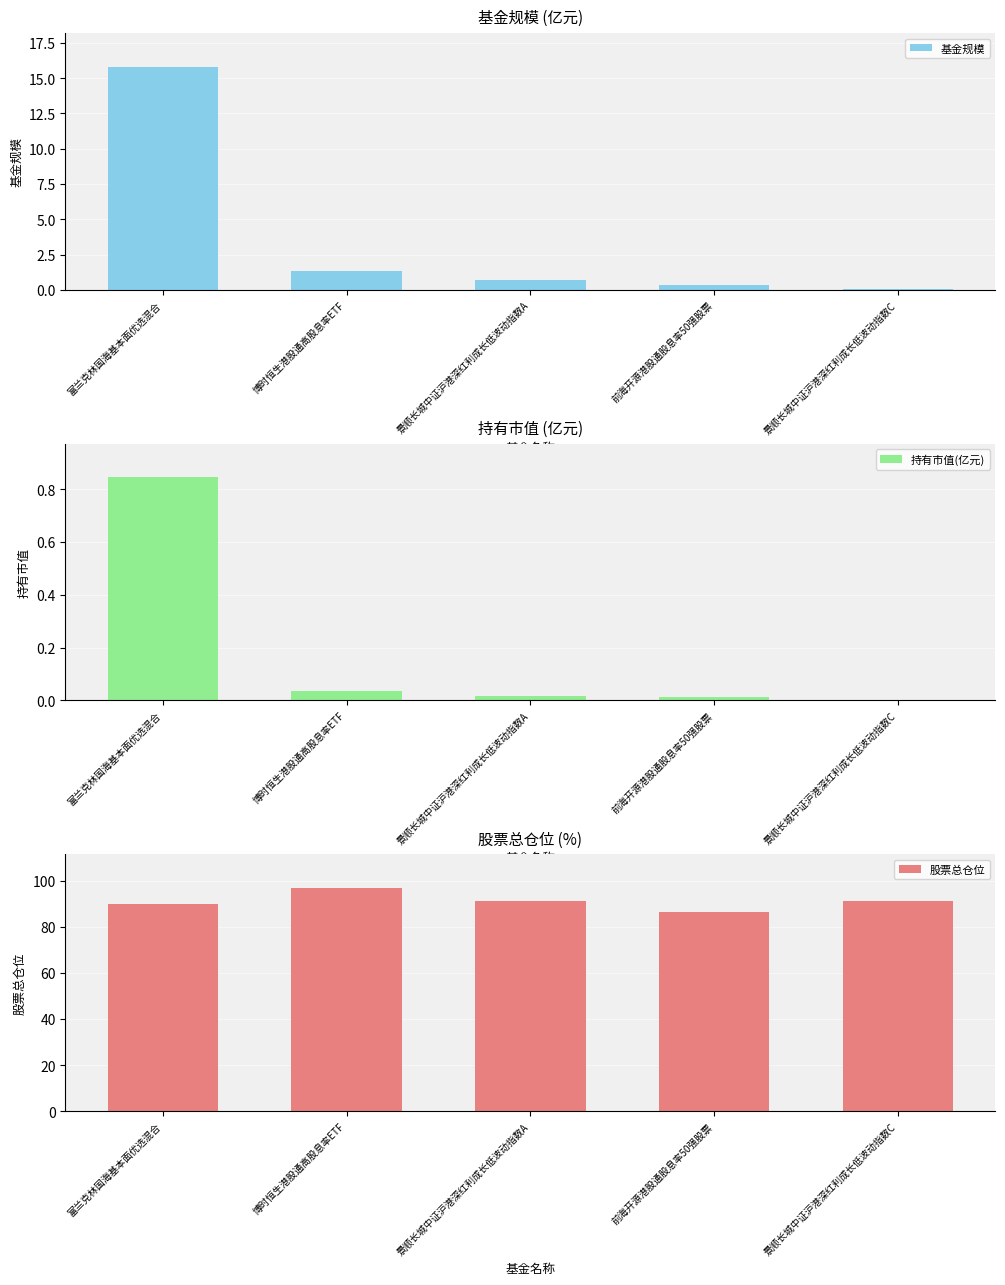

What is the difference between the second highest and second lowest values in the 股票总仓位 series?

1.0